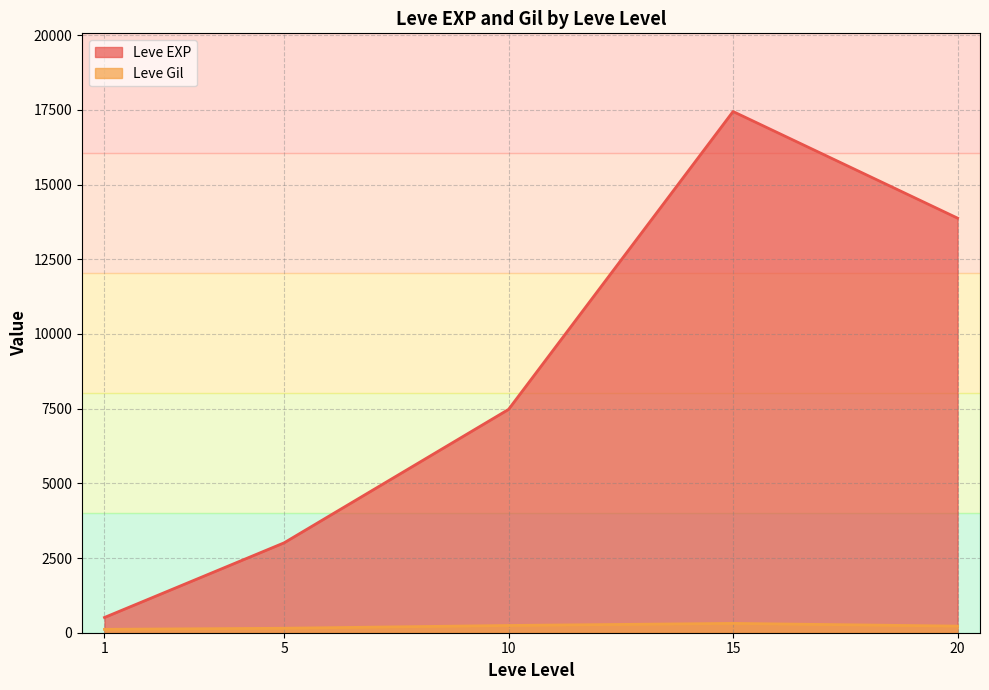

What is the greatest value displayed?

17445.0